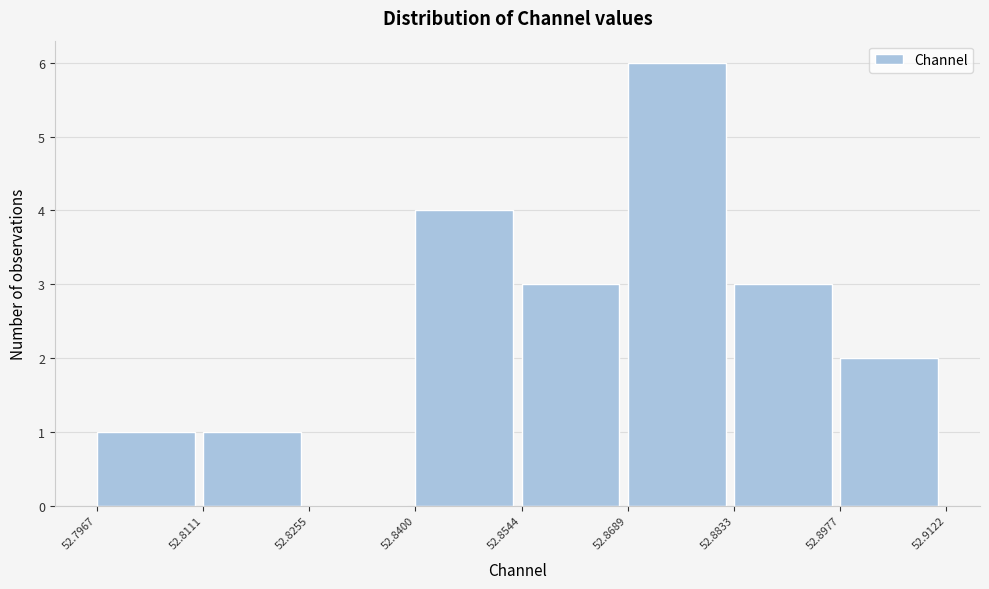

Which range on the x-axis has the tallest bar?

52.8689 to 52.8833